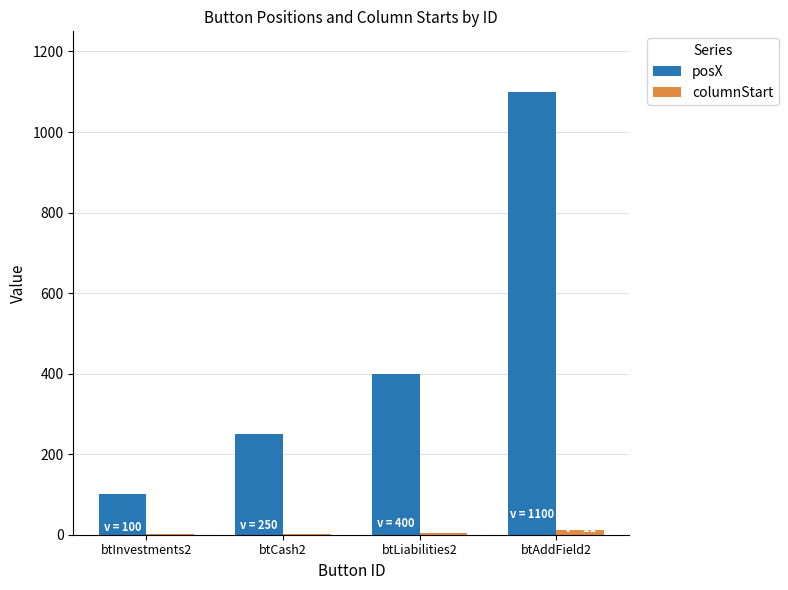

At which category is the sum across all series the highest?

btAddField2